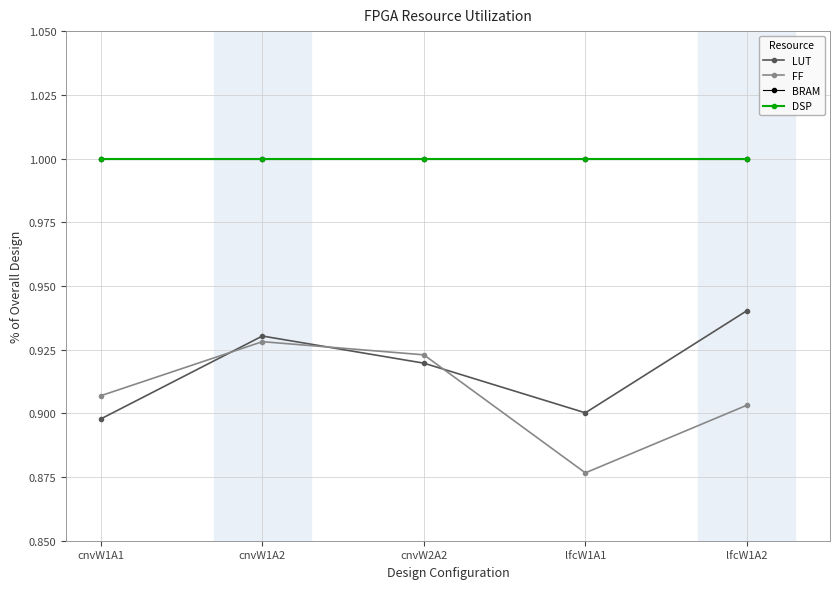

Is it true that FF equals 0.9 at cnvW1A1?

True